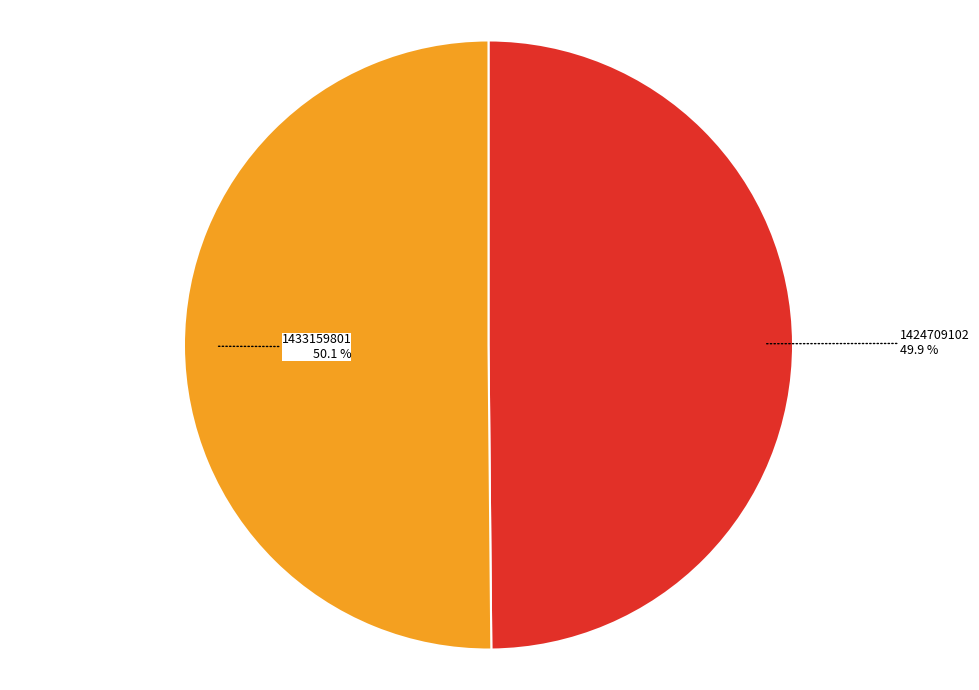

Does any single category account for the majority?

Yes